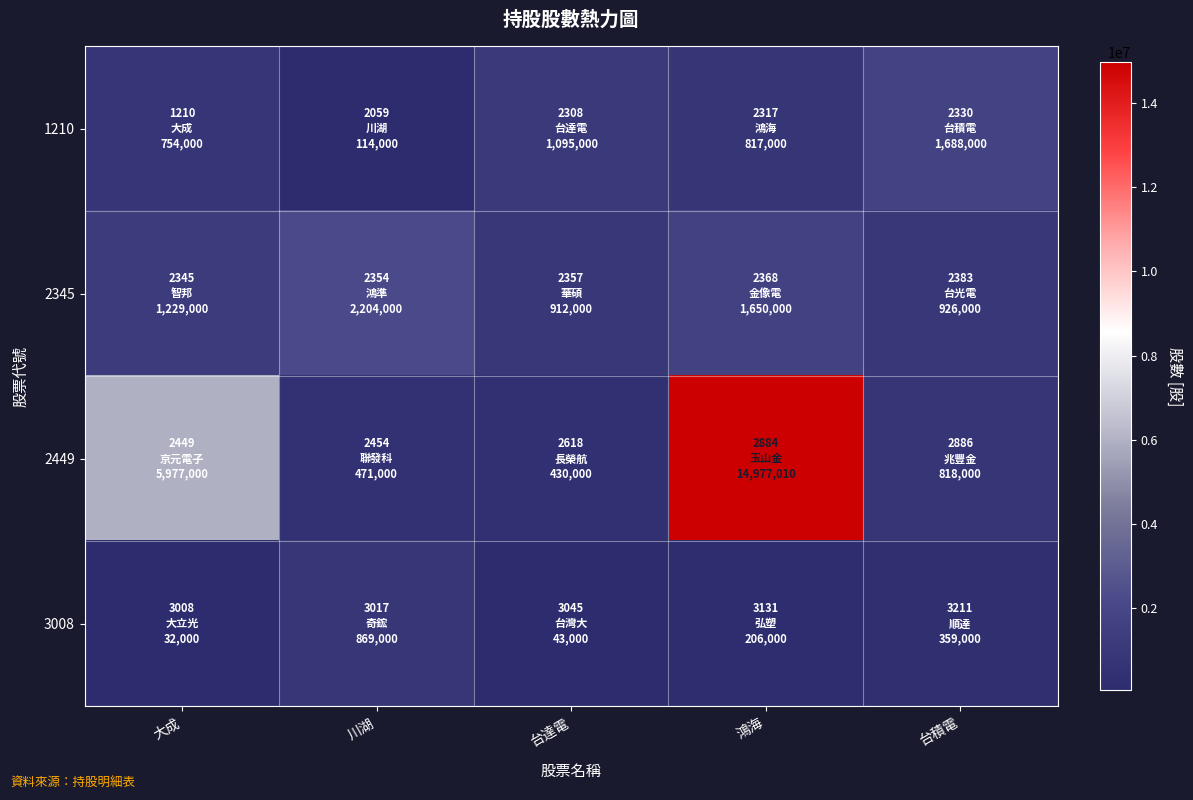

Reading left to right, transcribe all the data shown in this chart.

1210: 大成=754000	川湖=114000	台達電=1095000	鴻海=817000	台積電=1688000
2345: 大成=1229000	川湖=2204000	台達電=912000	鴻海=1650000	台積電=926000
2449: 大成=5977000	川湖=471000	台達電=430000	鴻海=14977010	台積電=818000
3008: 大成=32000	川湖=869000	台達電=43000	鴻海=206000	台積電=359000